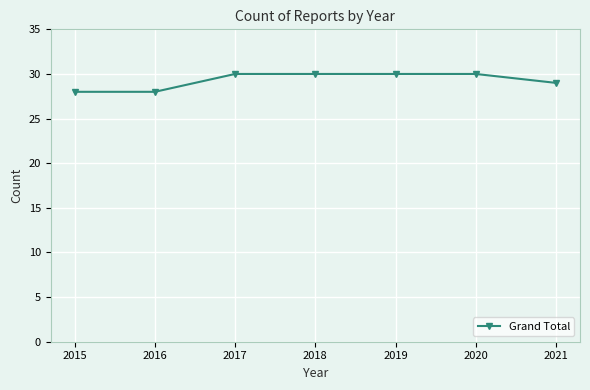

What is the smallest value displayed?

28